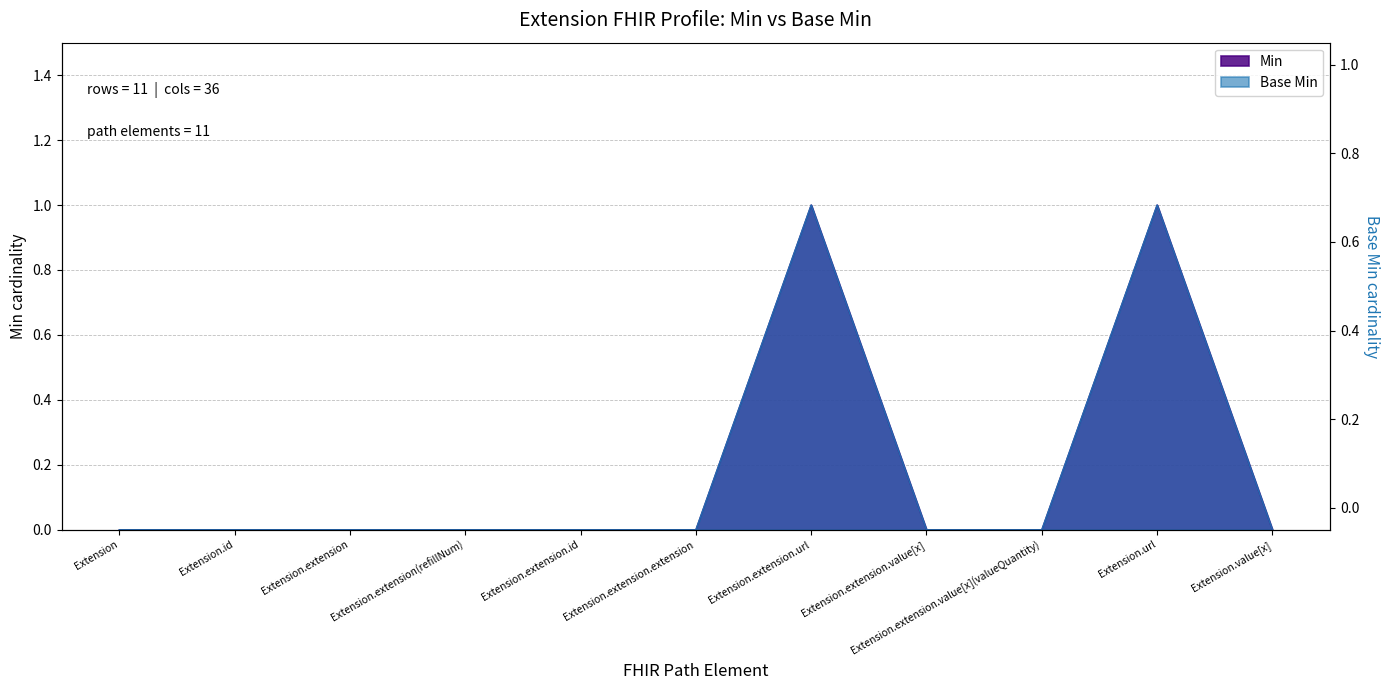

List the labels in order of Min value, largest first.

Extension.extension.url, Extension.url, Extension, Extension.id, Extension.extension, Extension.extension(refillNum), Extension.extension.id, Extension.extension.extension, Extension.extension.value[x], Extension.extension.value[x](valueQuantity), Extension.value[x]